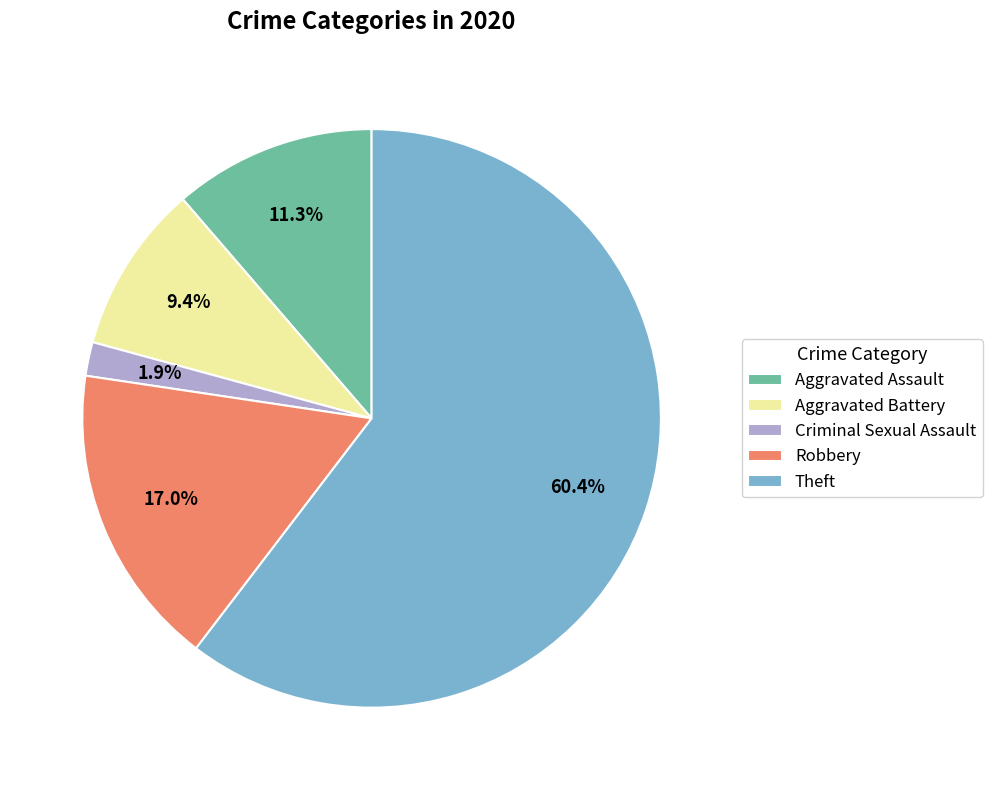

Rank the categories by value from highest to lowest.

Theft, Robbery, Aggravated Assault, Aggravated Battery, Criminal Sexual Assault